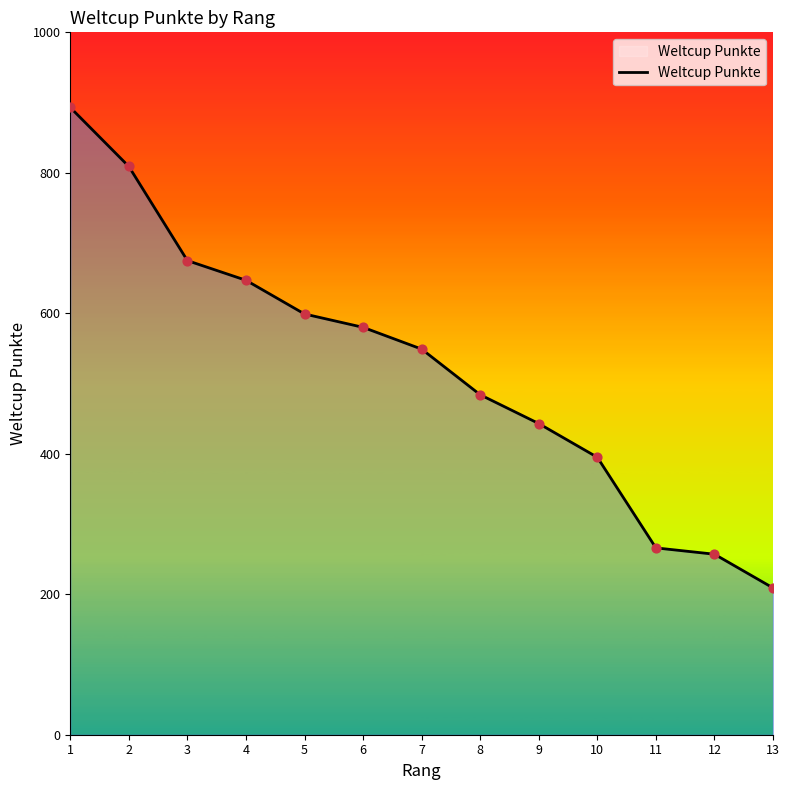

What is the change in value from 8 to 12?

-227